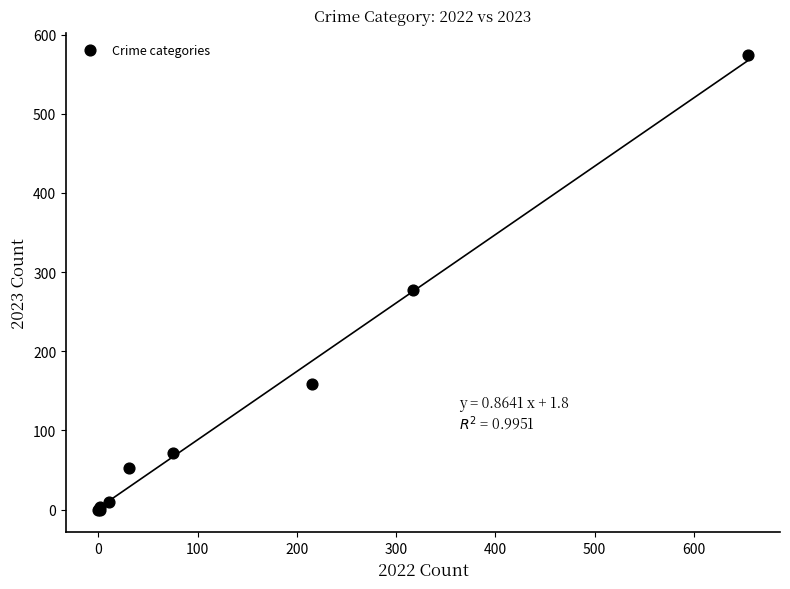

What Y value in the scatter plot is closest to 287?

277